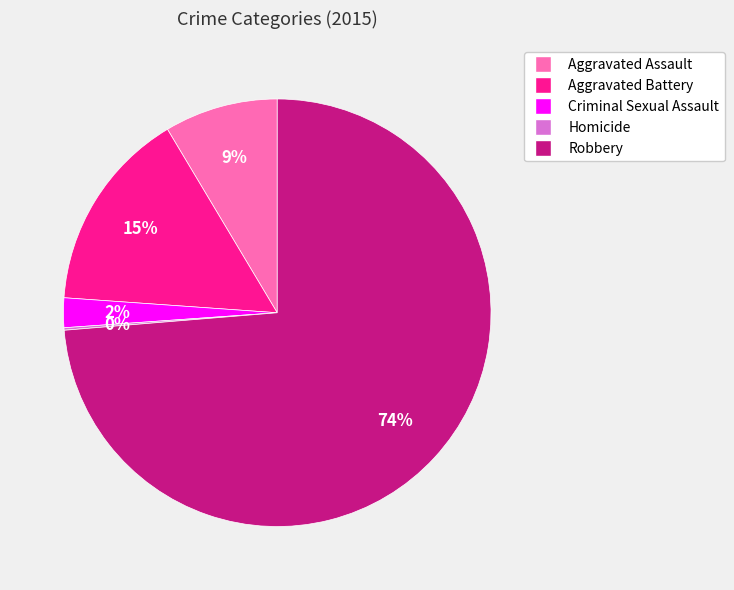

The Aggravated Assault slice represents 9% of the pie. True or false?

True